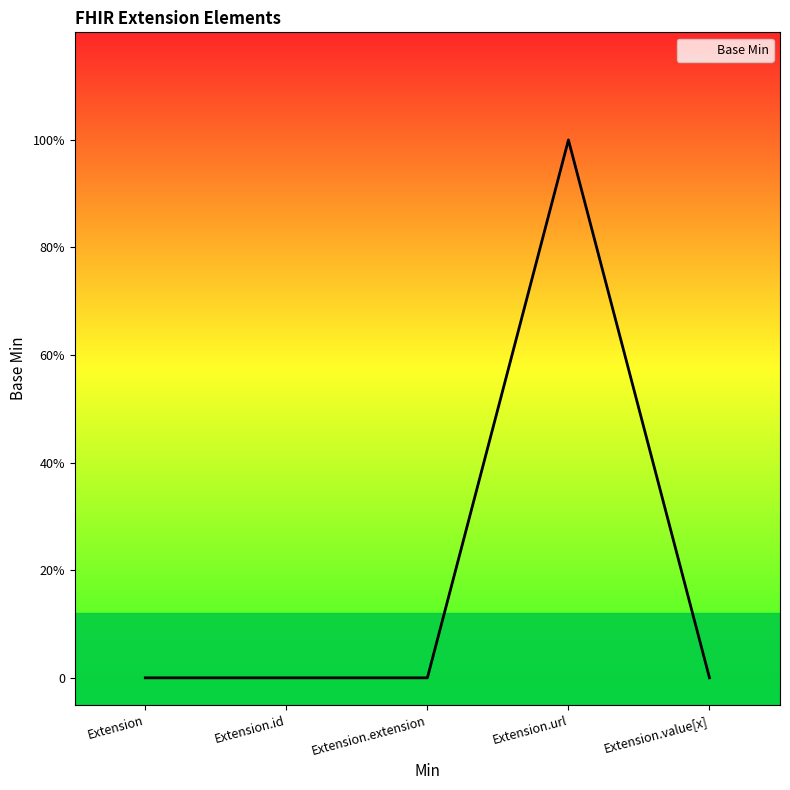

At which label is the value closest to 0?

Extension